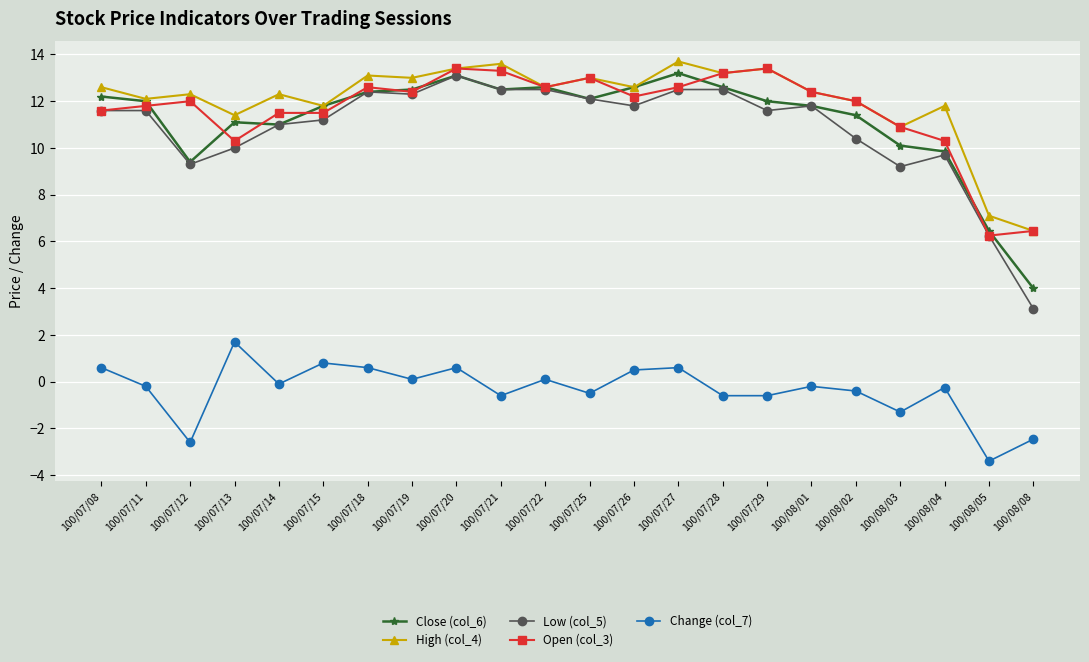

Where is the first local minimum for High (col_4)?

100/07/11